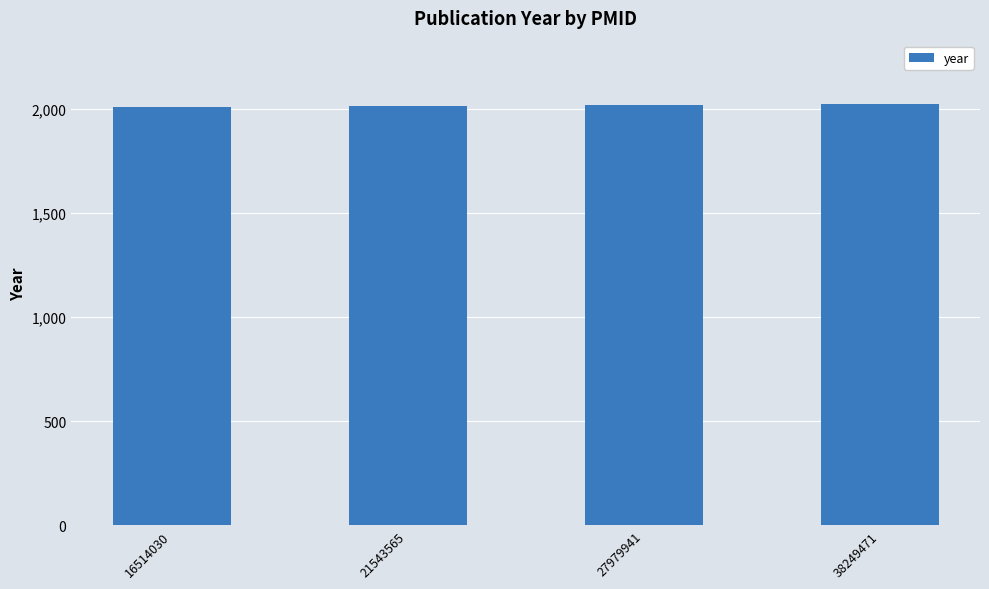

What is the minimum value shown in the chart?

2006